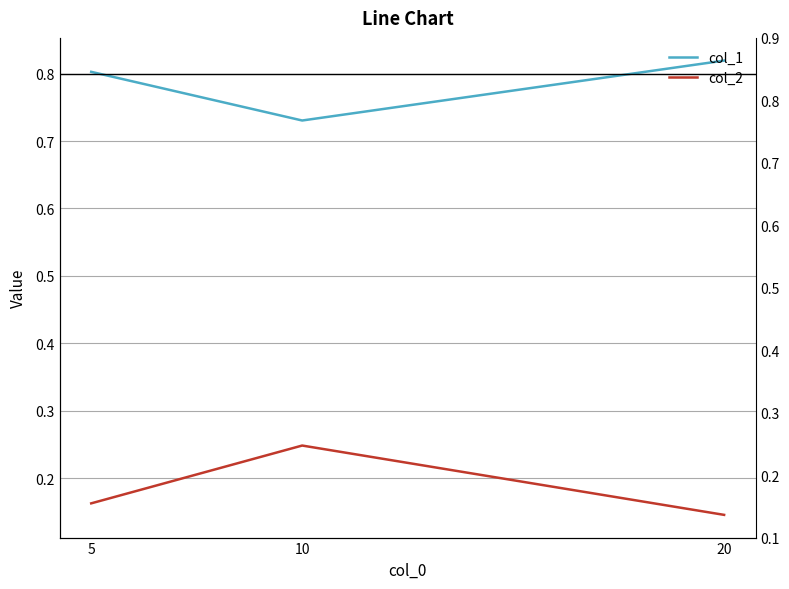

What is the sum of all col_2 values?

0.6